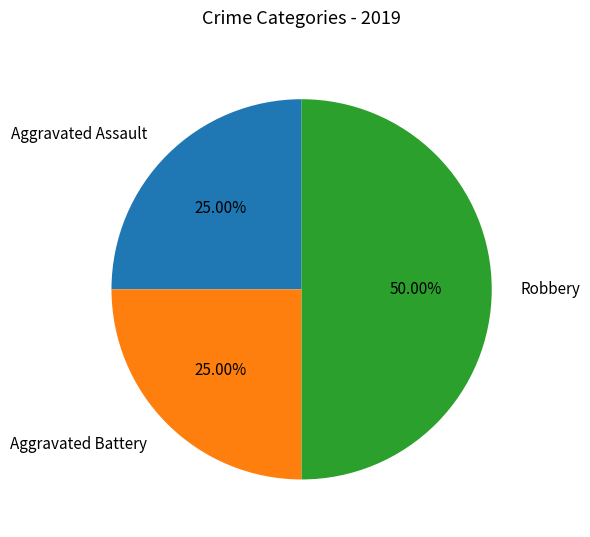

What is the largest slice in the pie chart?

Robbery